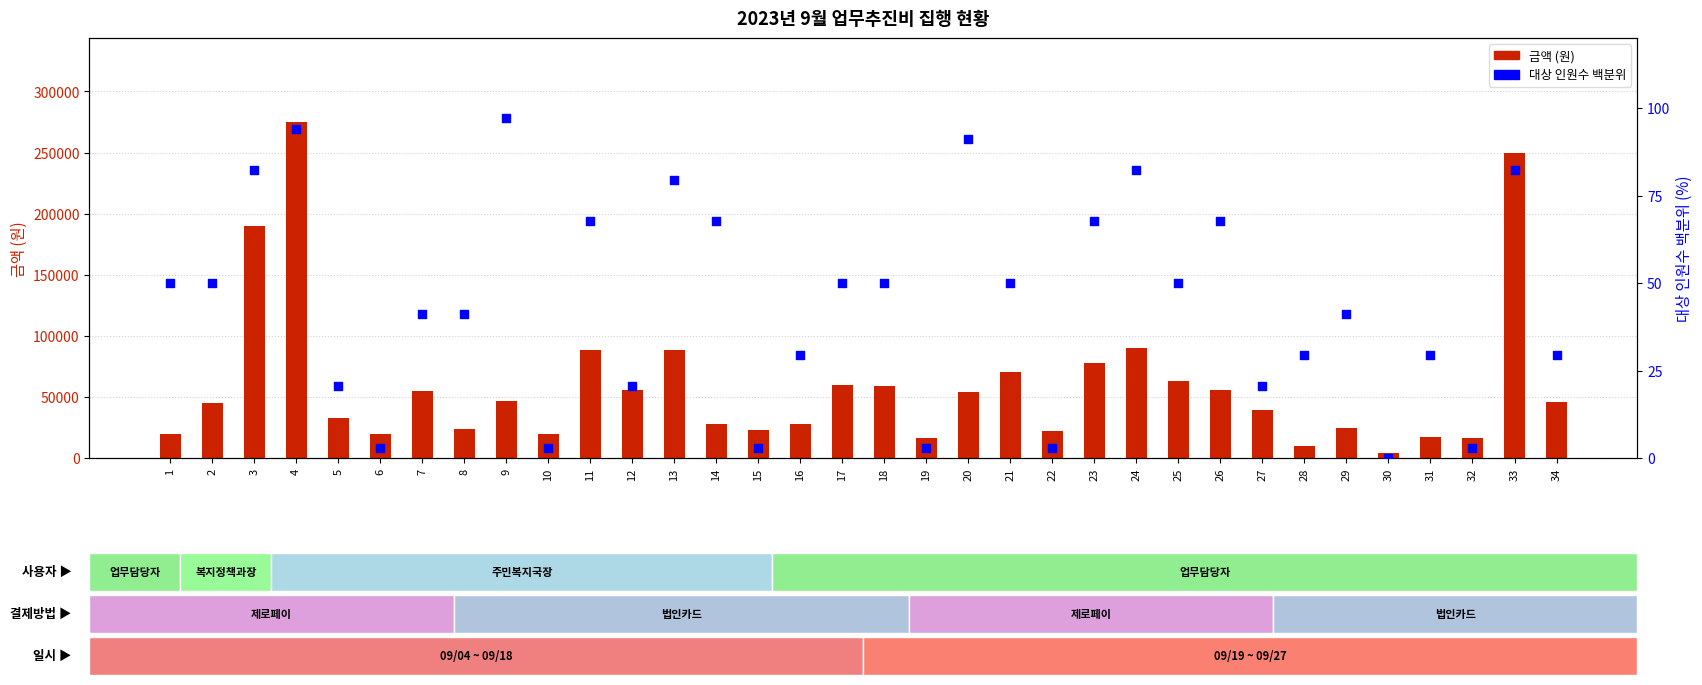

Which series reaches the maximum Y coordinate?

금액 (원)